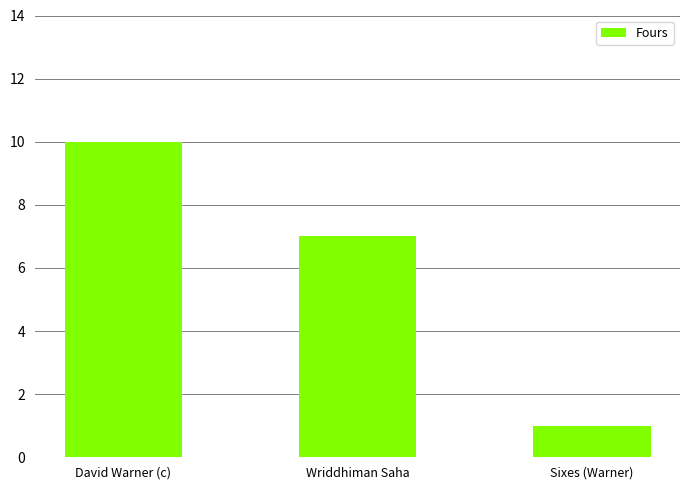

True or false: the data shows 2 at Wriddhiman Saha.

False